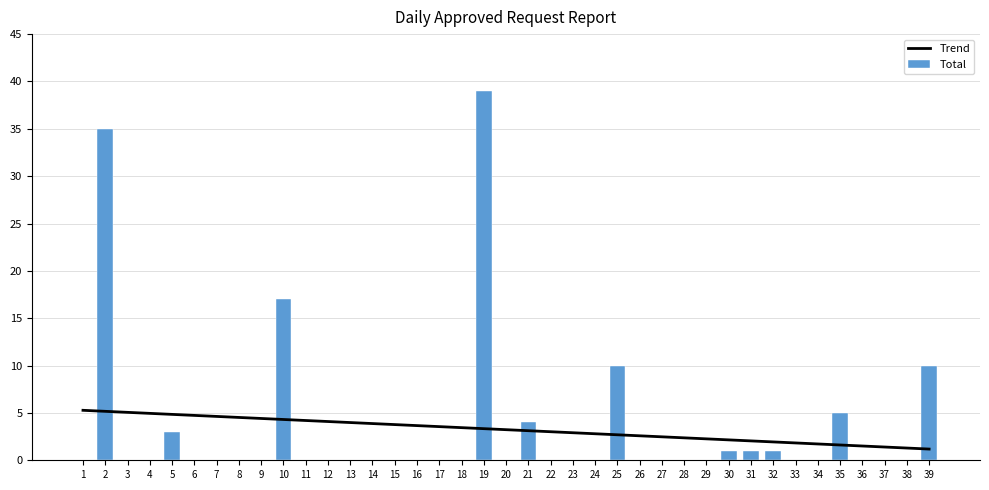

Is it true that Total equals 0.0 at 27?

True